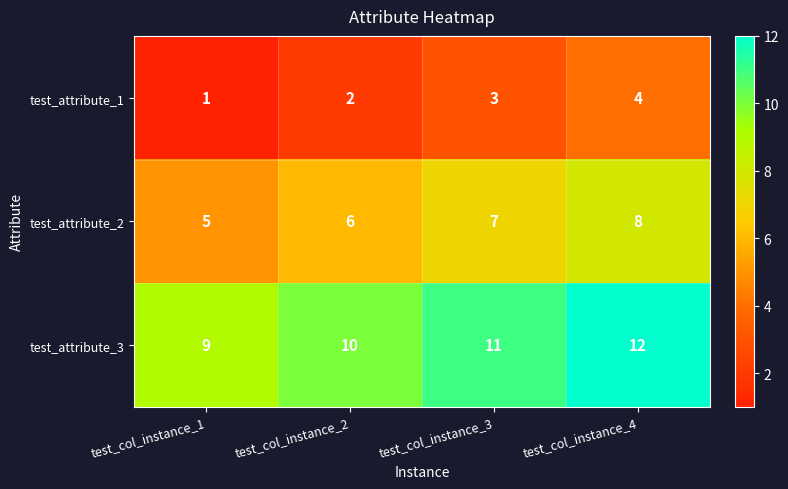

What is the approximate value of test_attribute_3 at test_col_instance_1?

9